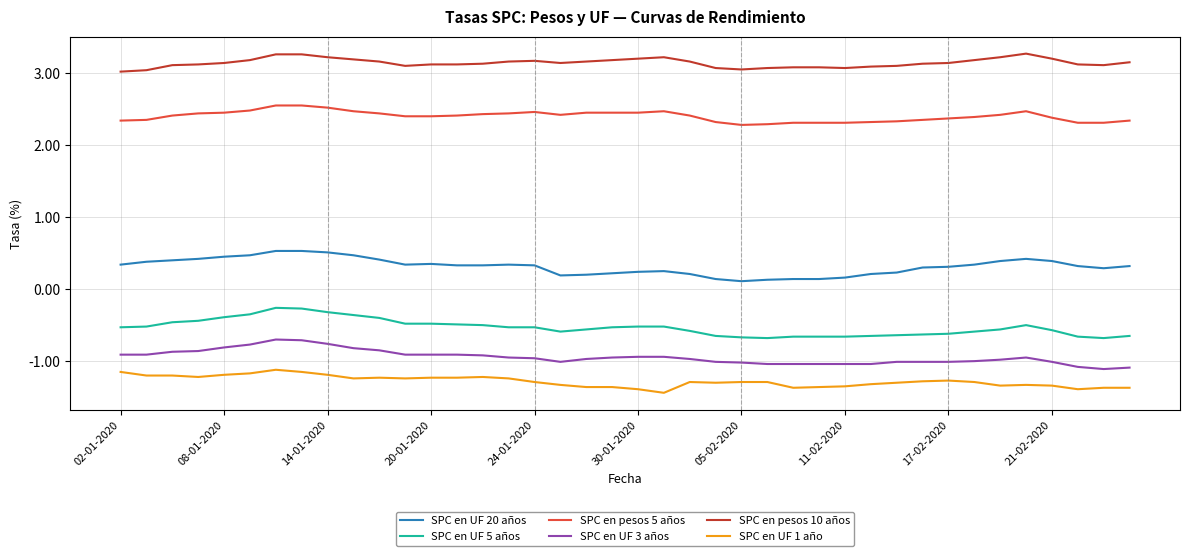

Which series has the largest total across all categories?

SPC en pesos 10 años